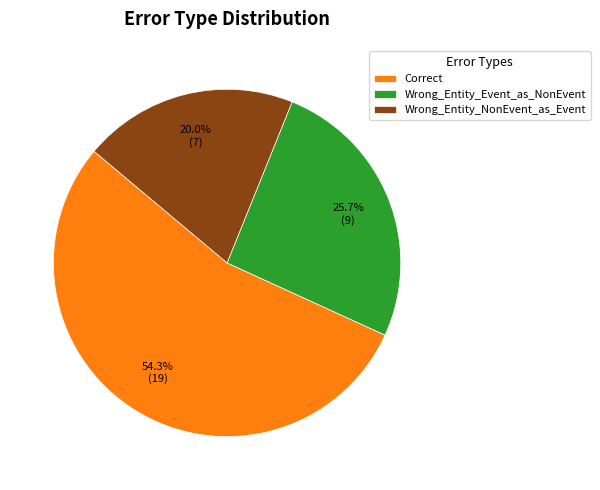

What percentage do Wrong_Entity_NonEvent_as_Event and Correct together represent?

74.3%